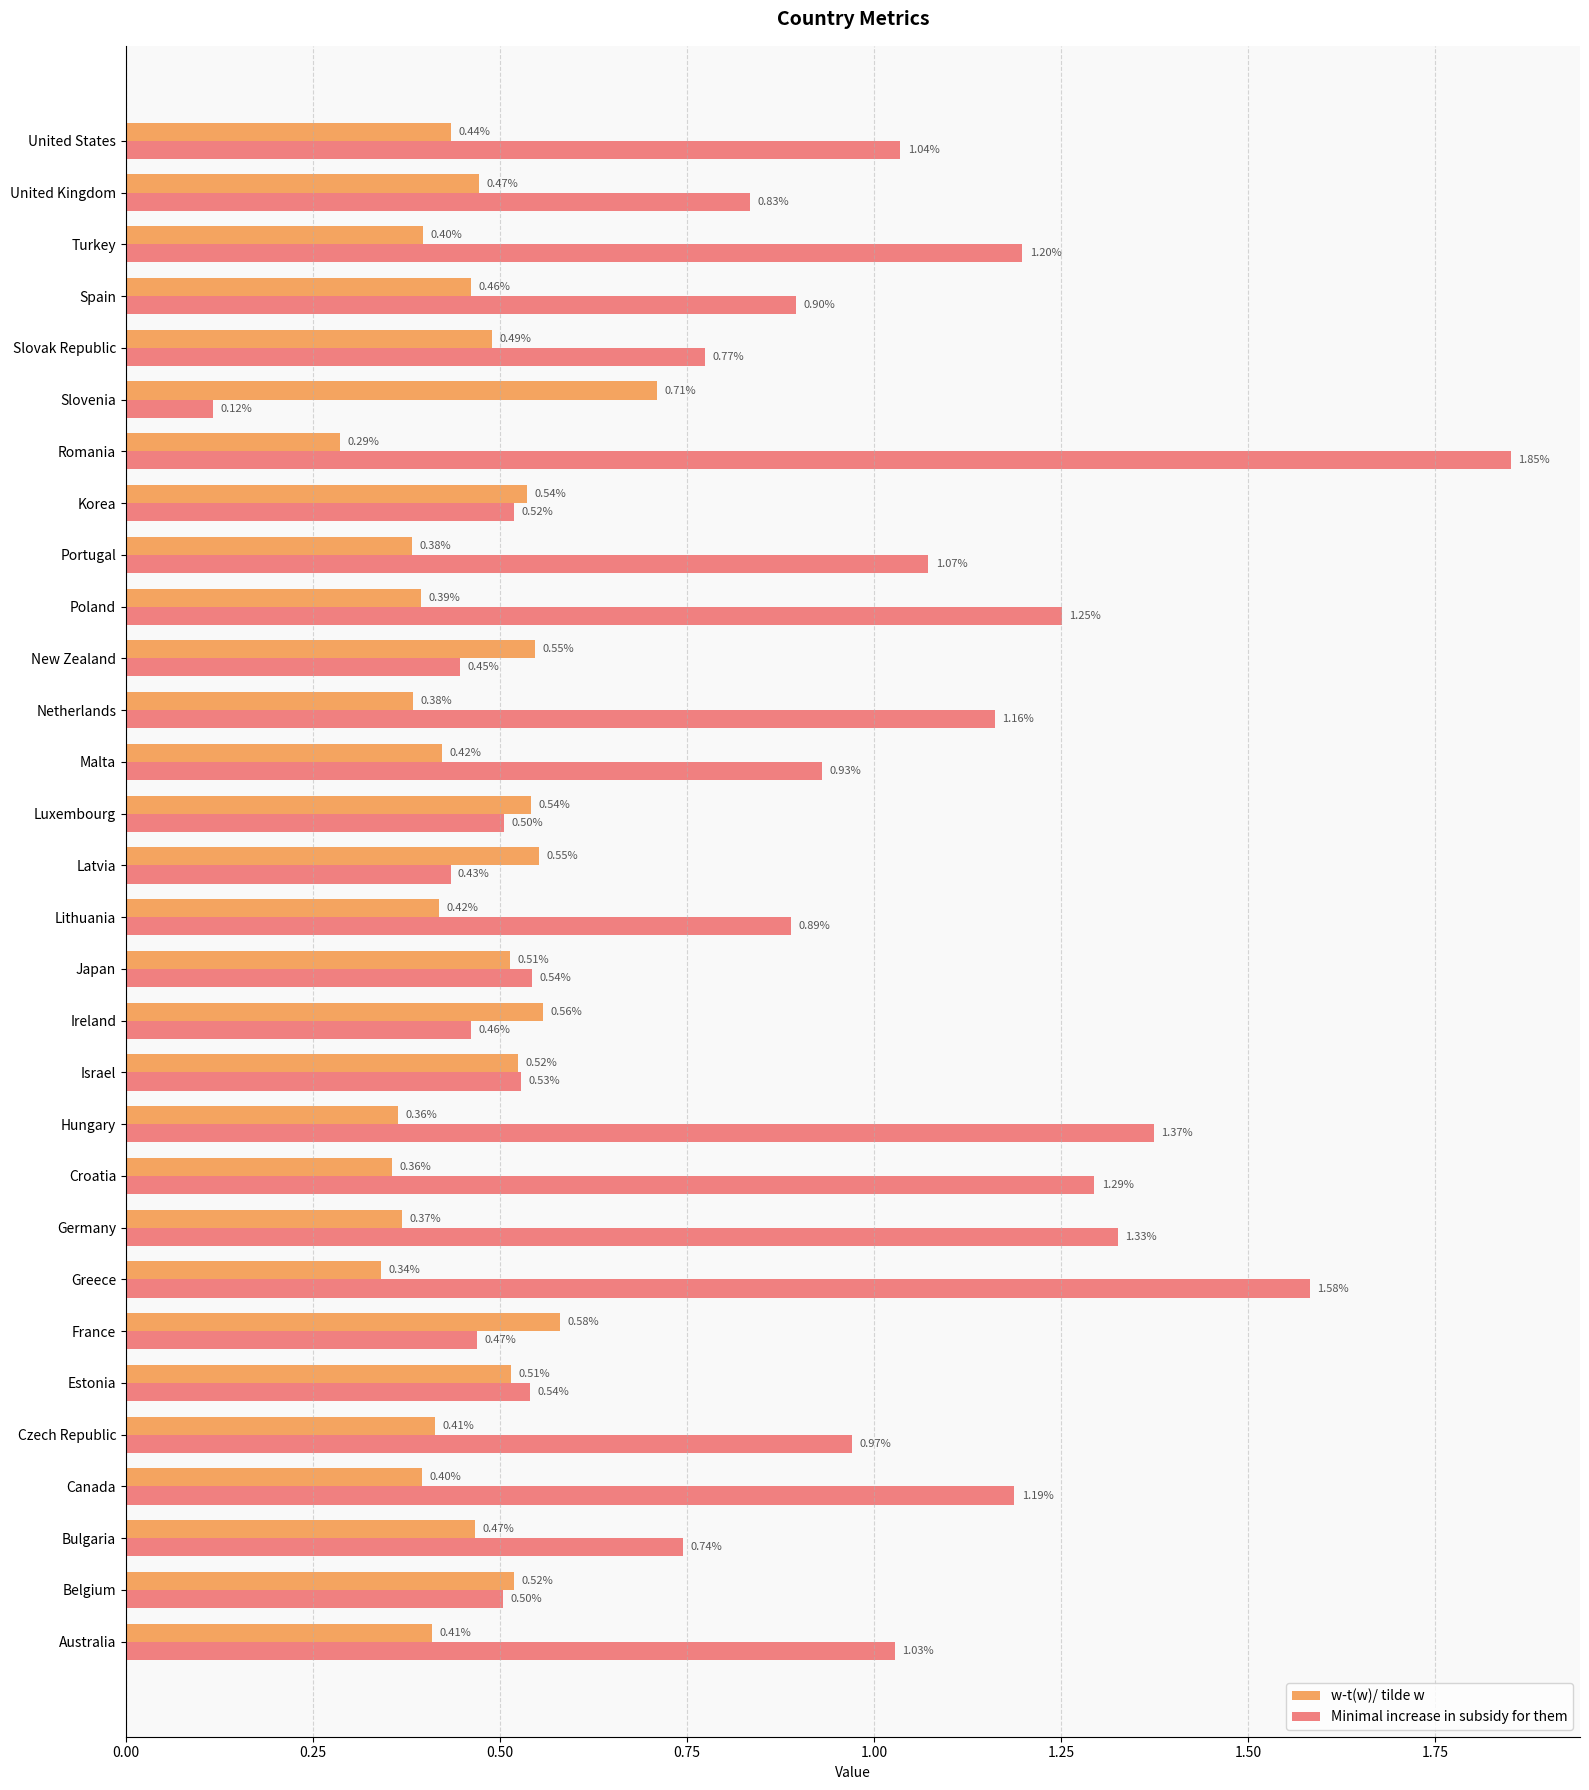

Which series has the widest spread of values?

Minimal increase in subsidy for them